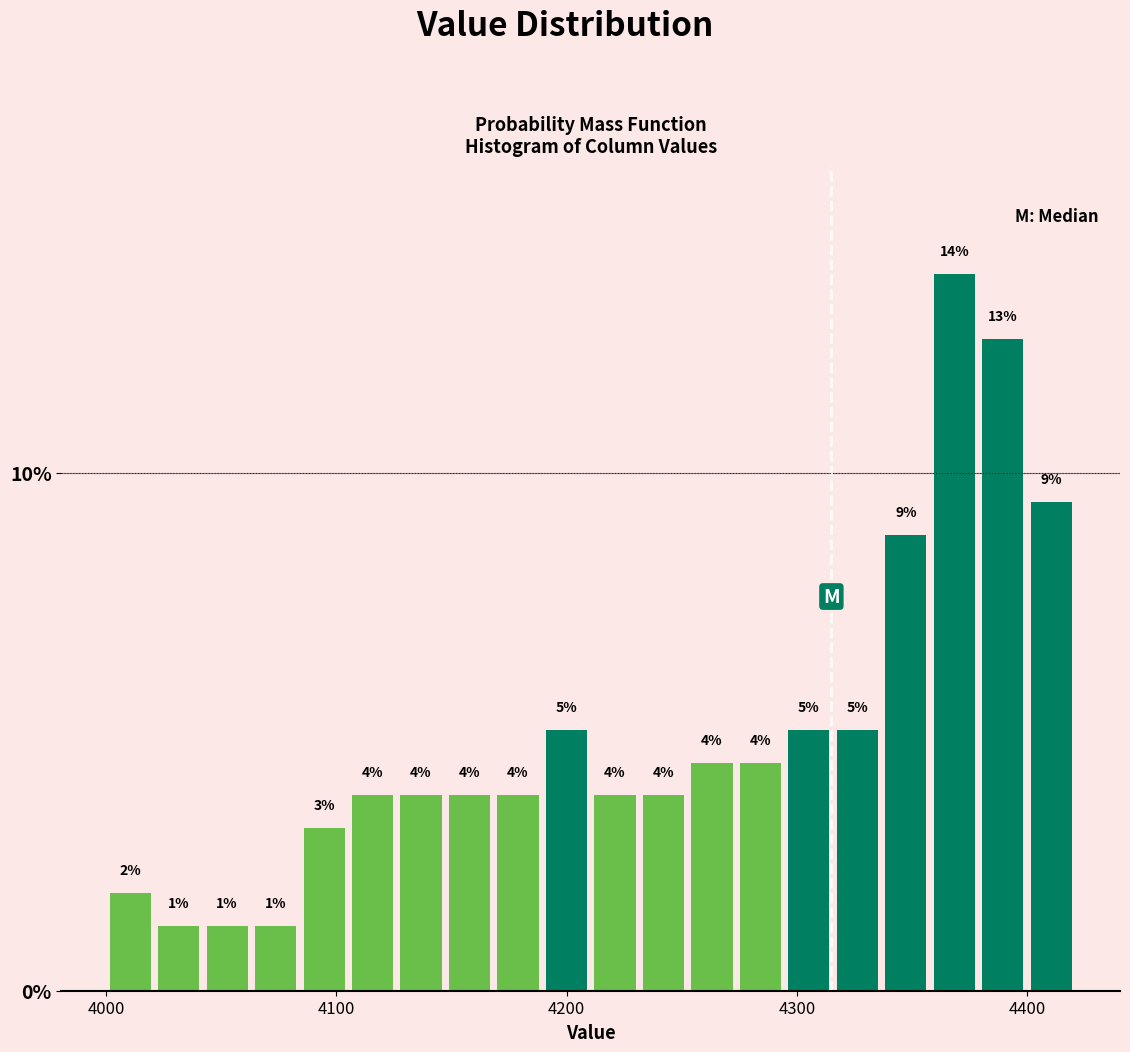

Around what value on the x-axis is the tallest bar? Give the approximate position of its centre, as read against the axis.

4370